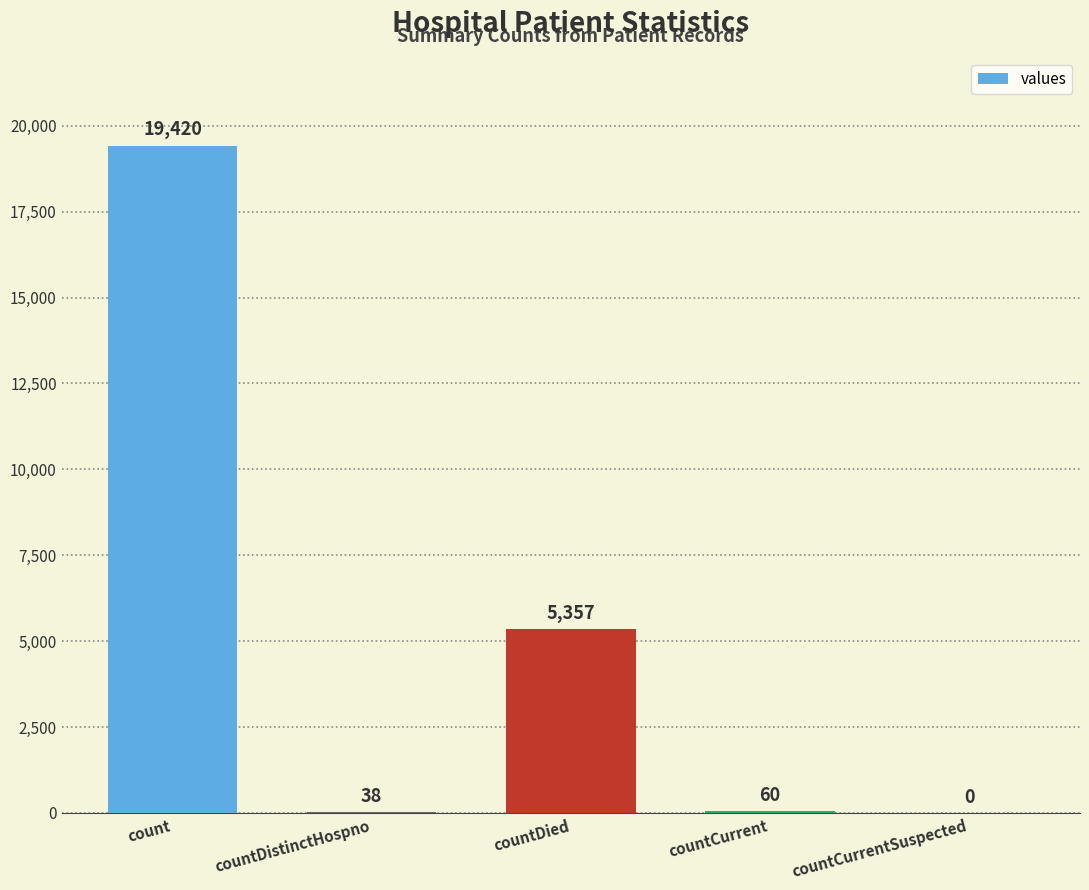

How many series are shown in this chart?

1